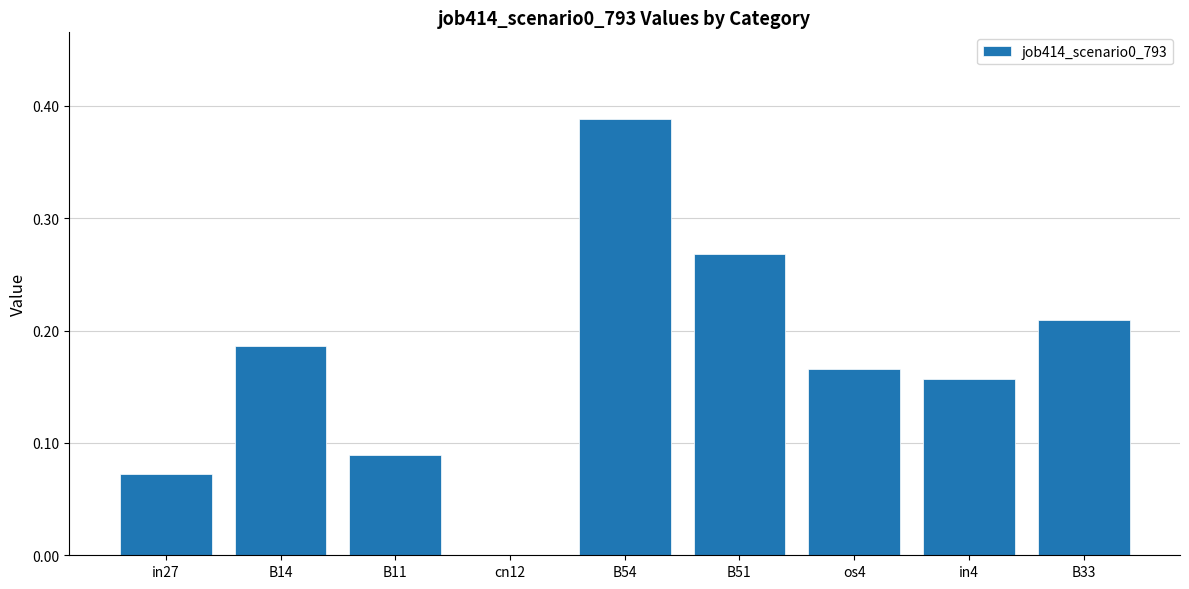

What is the change in value from in4 to B33?

+0.1